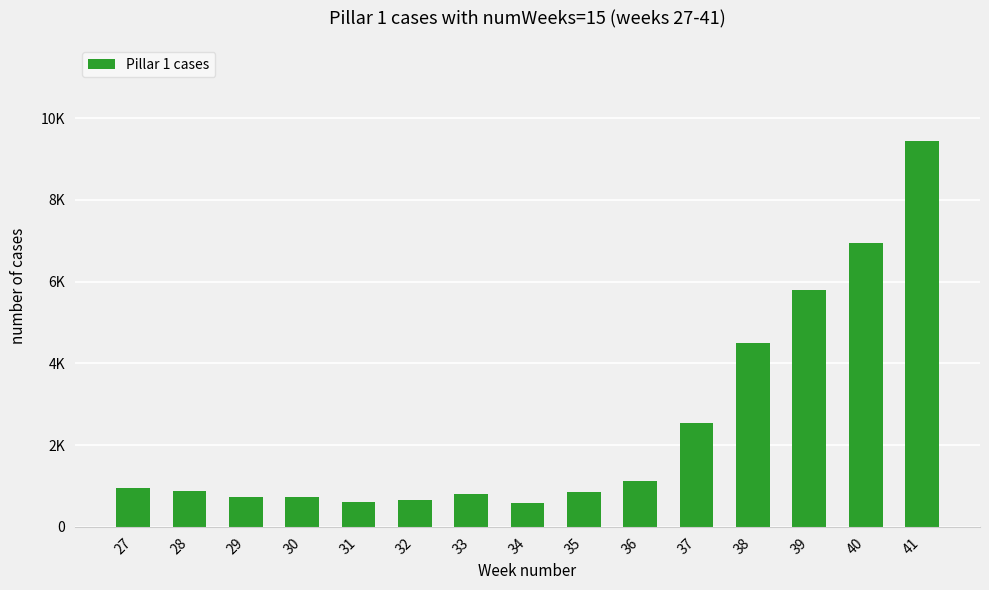

Which category has the lowest value across all series?

34